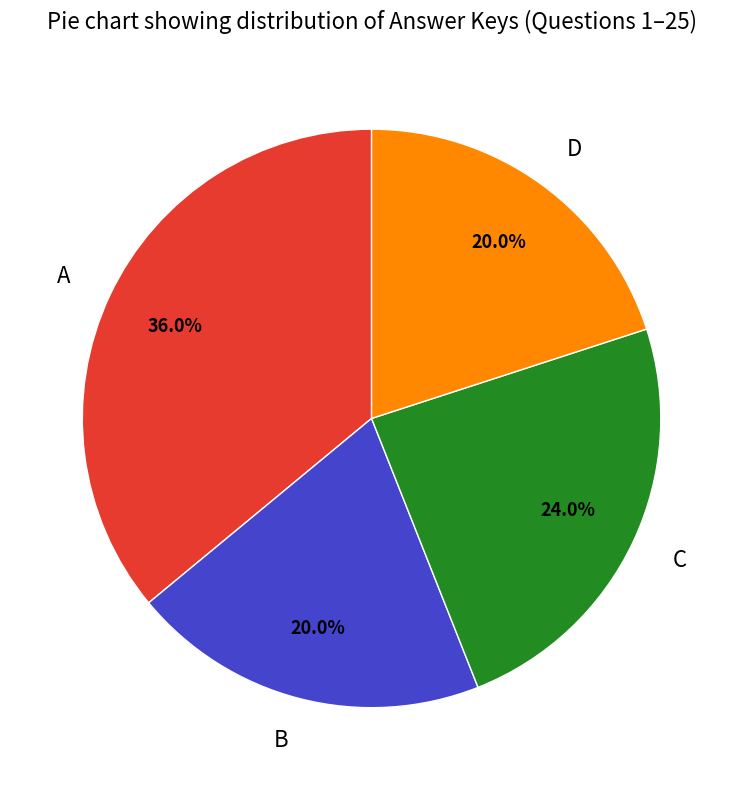

Does any single category account for the majority?

No